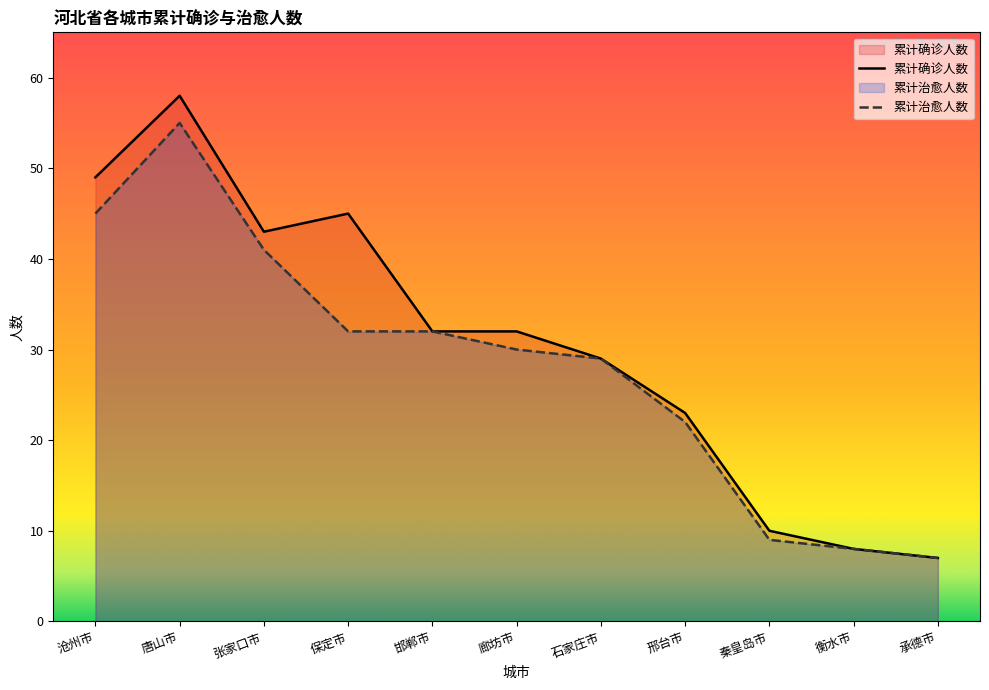

Is it true that 累计治愈人数 equals 16 at 廊坊市?

False